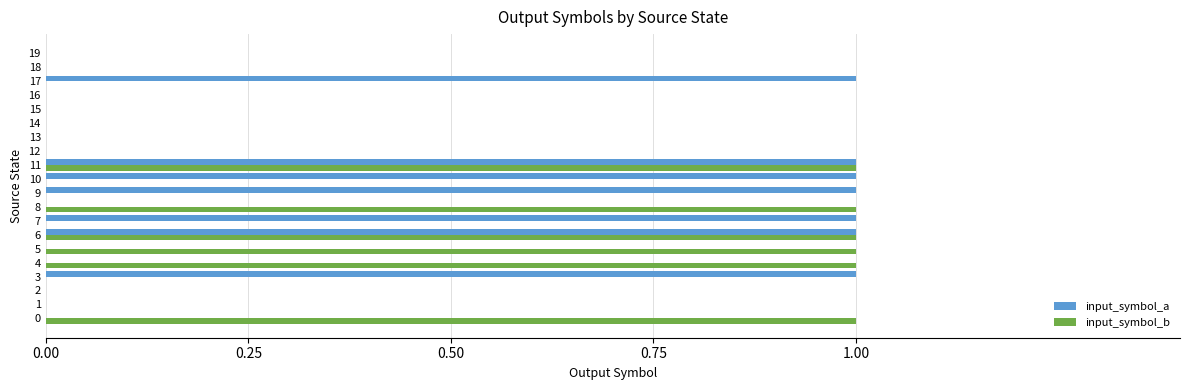

Which series changed the most between 3 and 15?

input_symbol_a